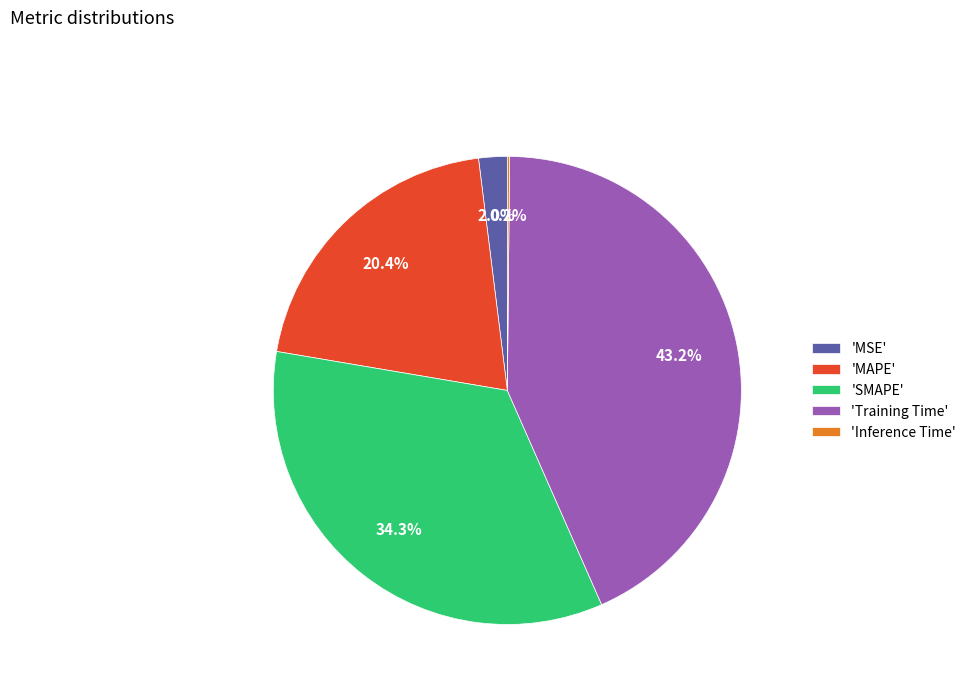

What portion of the pie excludes 'SMAPE'?

65.7%